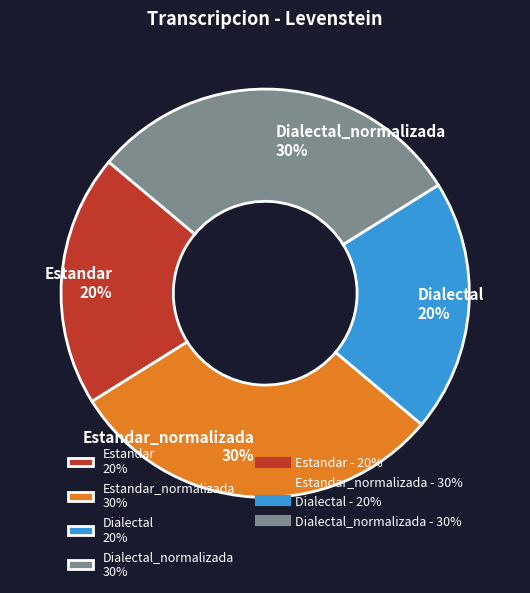

Is it true that Estandar 20% is 6% of the pie?

False